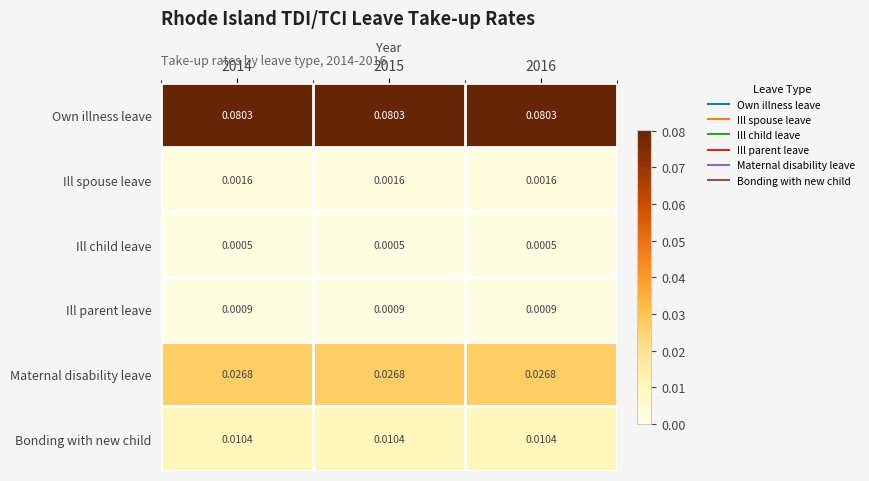

Rank the series by their maximum value, from lowest to highest.

Ill child leave, Ill parent leave, Ill spouse leave, Bonding with new child, Maternal disability leave, Own illness leave